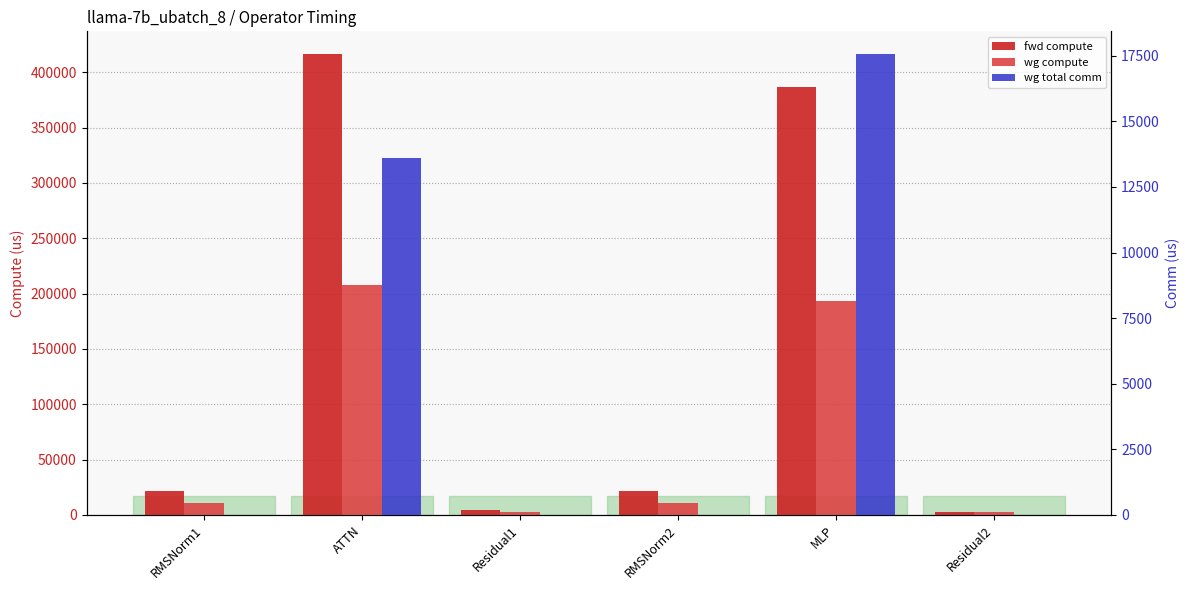

Which has a higher value, Residual1 or MLP?

MLP